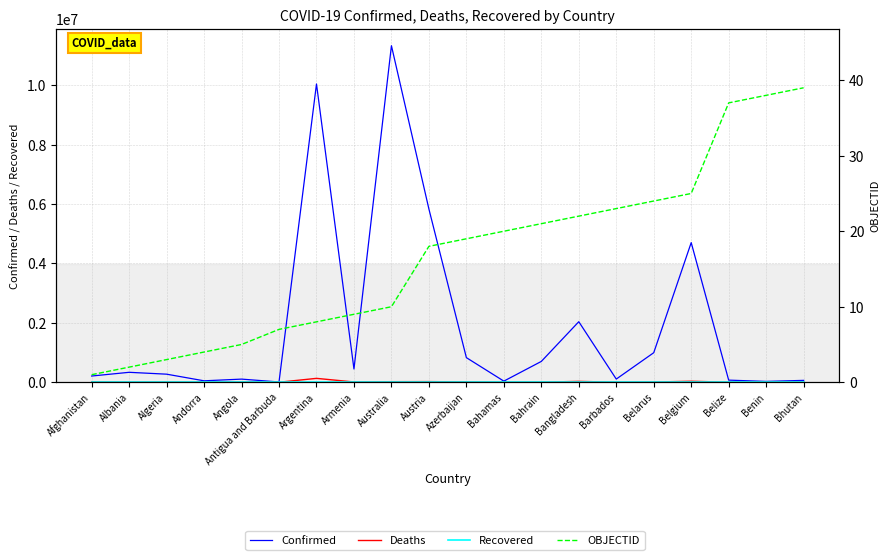

True or false: Deaths has a value of 45 at Andorra.

False